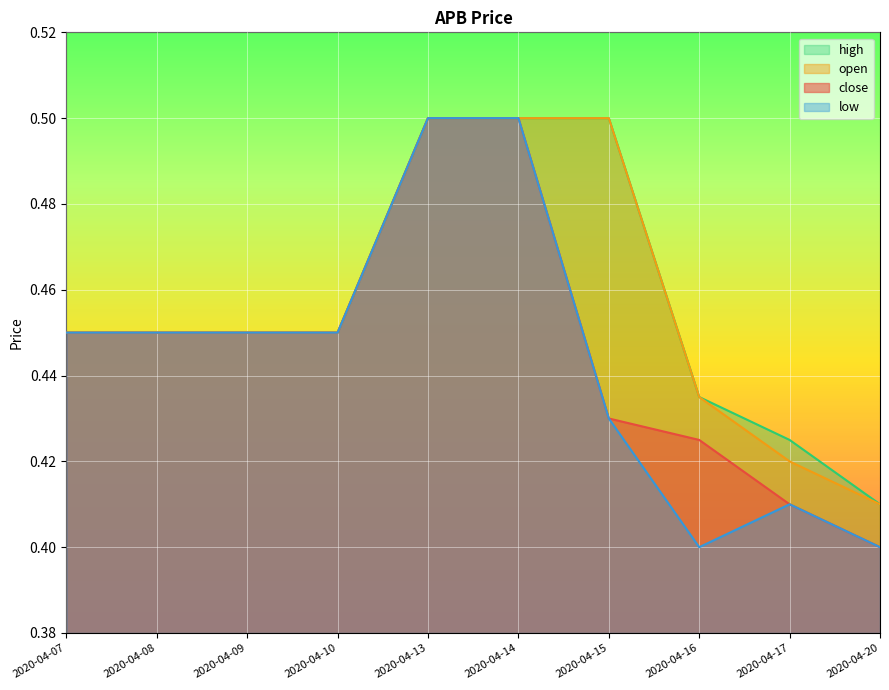

True or false: low and high intersect in this chart.

False